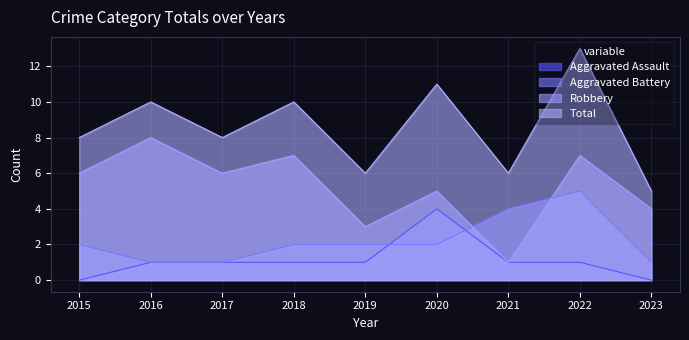

How many lines are shown in the chart?

4